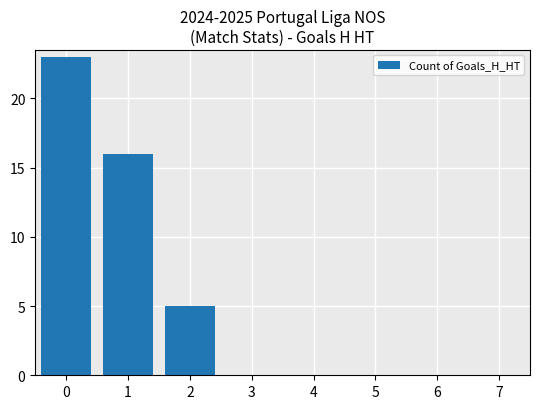

True or false: the data shows 16 at 1.

True